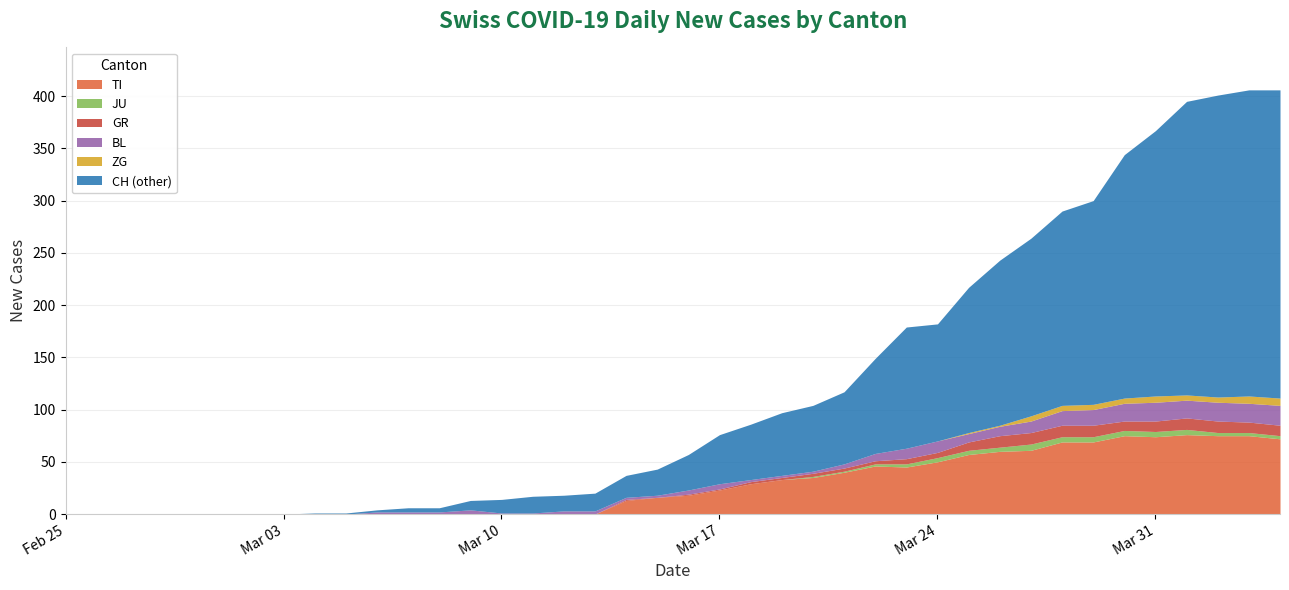

Is it true that JU equals 0 at 2020-03-07?

True